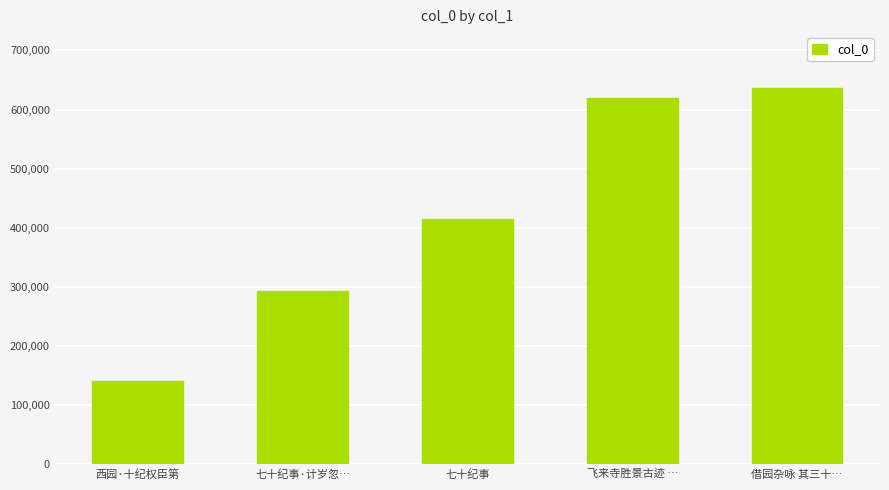

At which category does the chart reach its peak across all series?

借园杂咏 其三十…